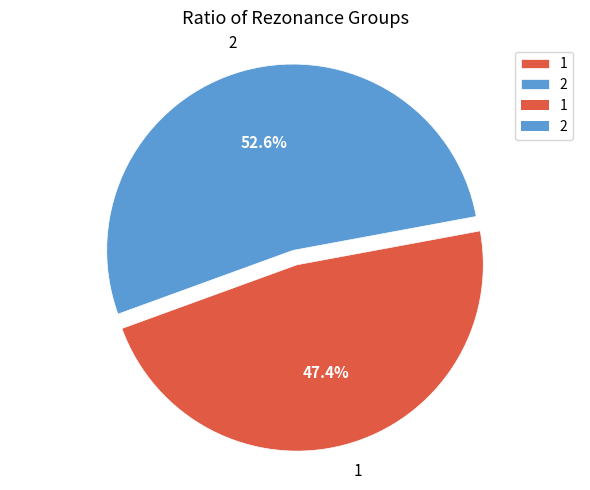

Approximately how many times larger is the value at 2 compared to 1?

1.1